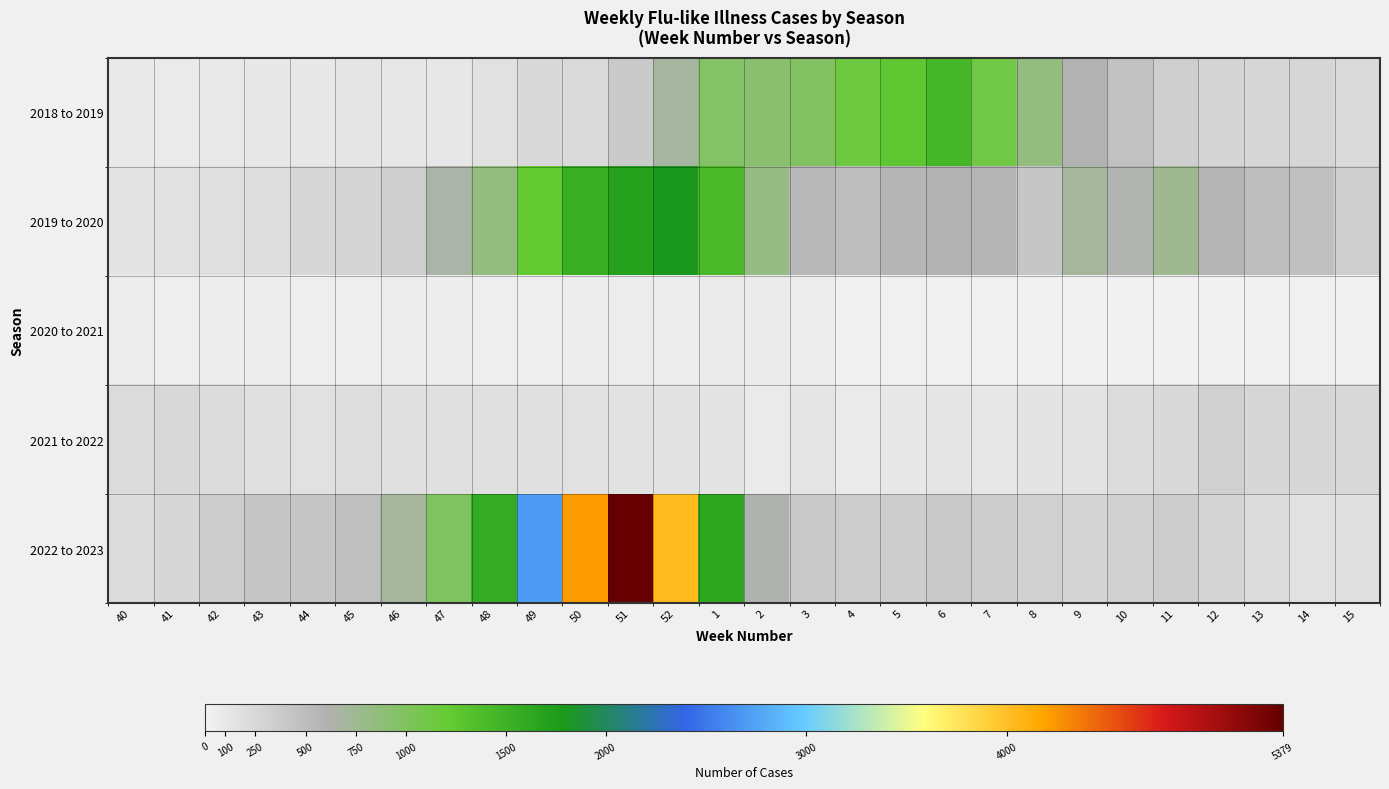

Which has a higher value, 43 or 9?

9